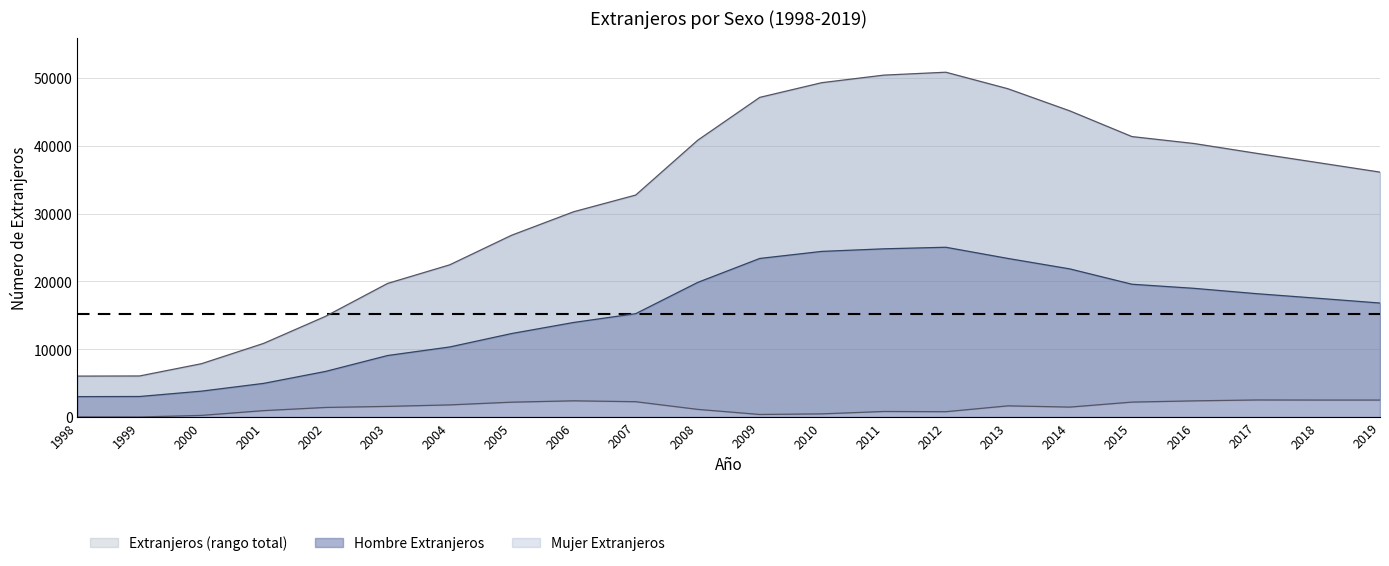

What is the minimum value for Hombre Extranjeros?

3004